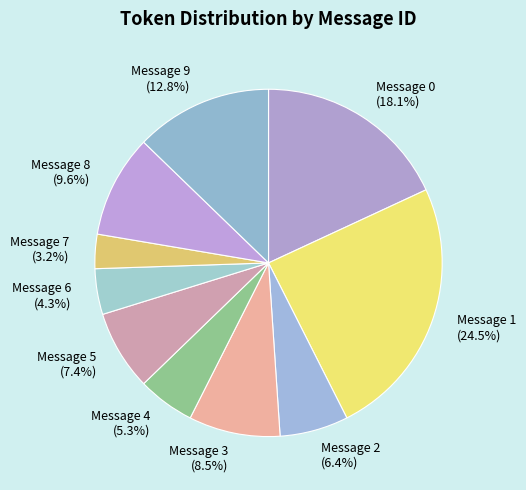

True or false: Message 4 accounts for 5% of the total.

True